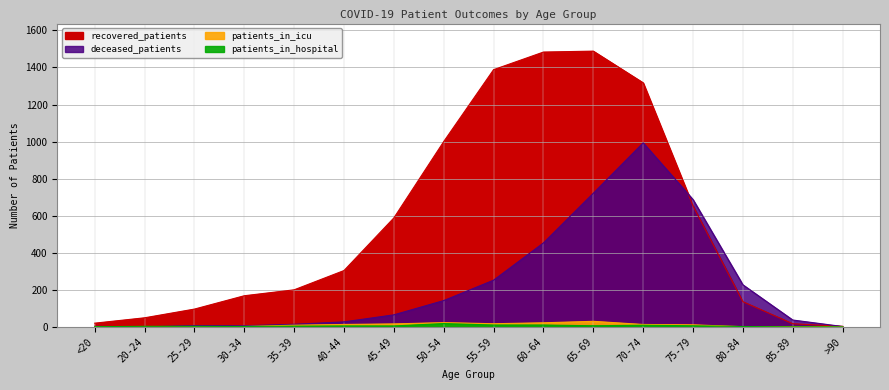

Which series changed the most between 20-24 and 65-69?

recovered_patients